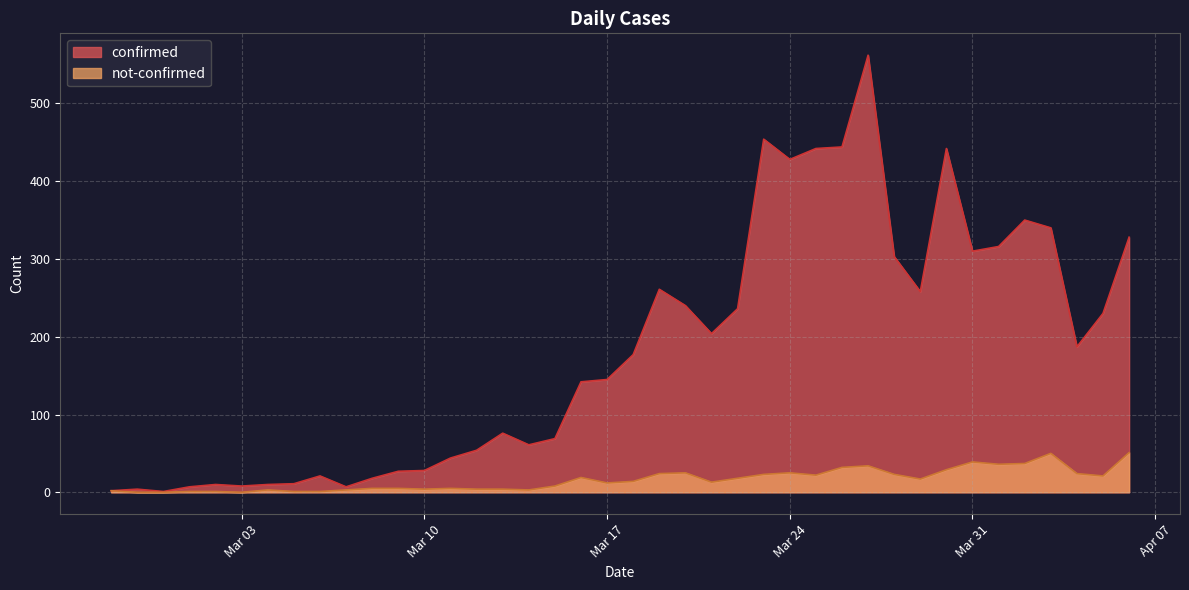

True or false: not-confirmed and confirmed intersect in this chart.

False